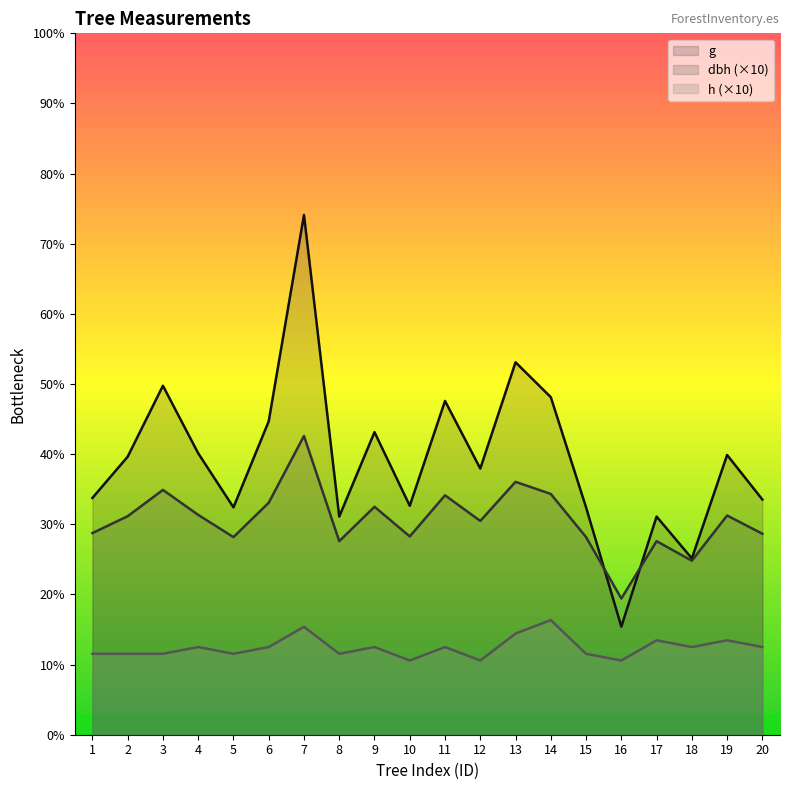

Rank the series at 16 from highest to lowest value.

dbh, g, h